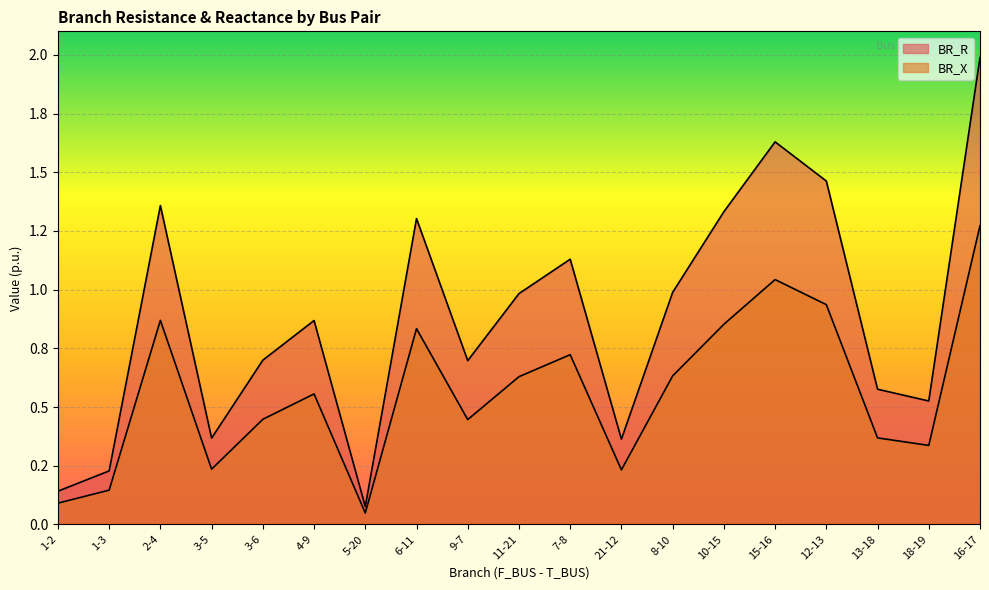

List the labels in order of BR_X value, smallest first.

5-20, 1-2, 1-3, 21-12, 3-5, 18-19, 13-18, 9-7, 3-6, 4-9, 11-21, 8-10, 7-8, 6-11, 10-15, 2-4, 12-13, 15-16, 16-17